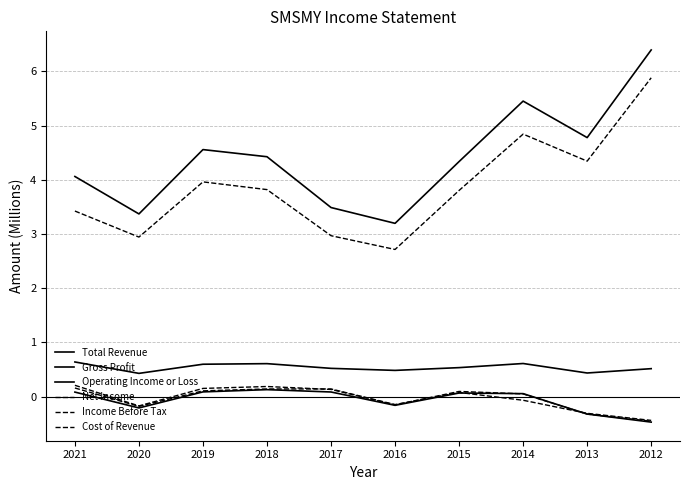

Is this an area chart (filled region under the line)?

No